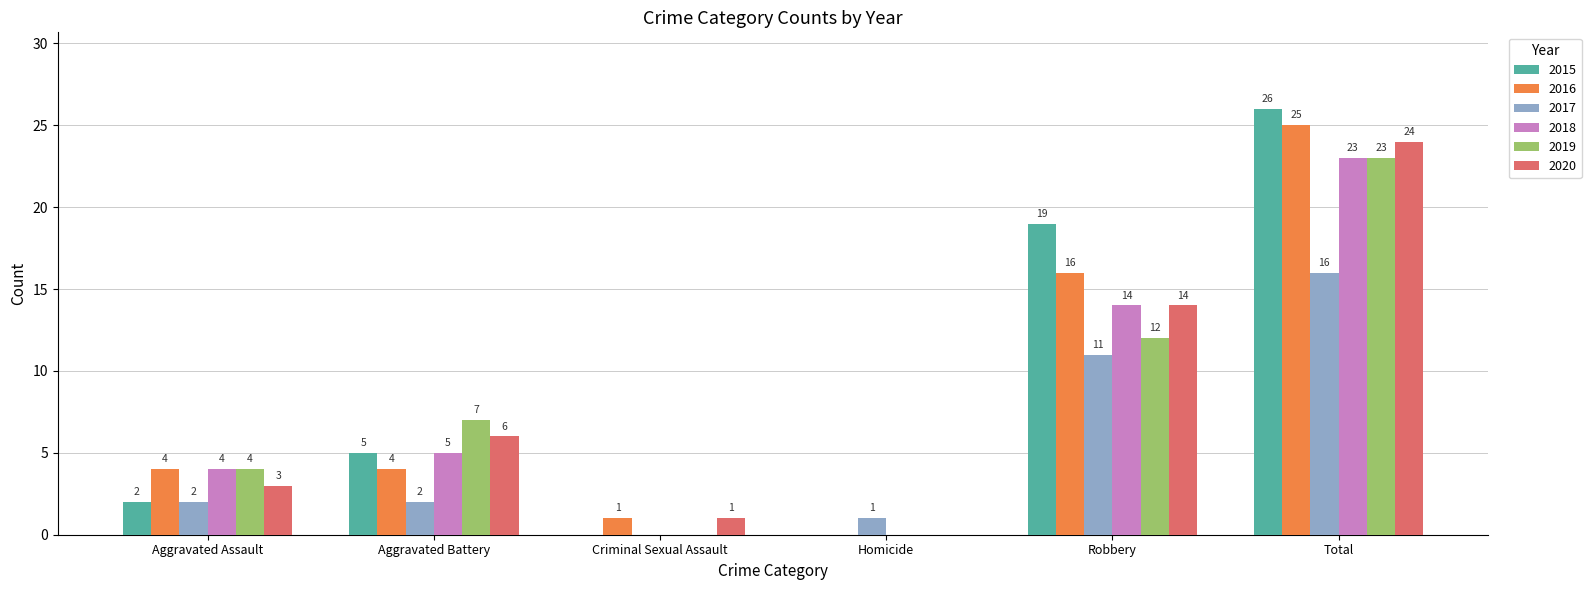

How many 2018 values are between 0 and 14?

5